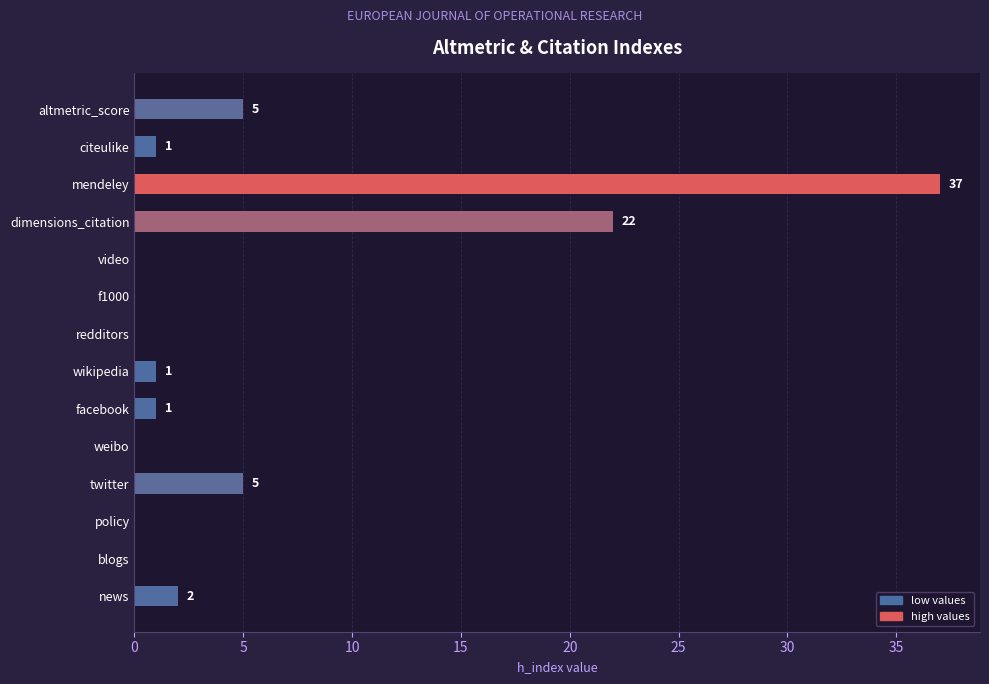

Reading top to bottom, what are all the values shown in this chart?

altmetric_score=5	citeulike=1	mendeley=37	dimensions_citation=22	video=0	f1000=0	redditors=0	wikipedia=1	facebook=1	weibo=0	twitter=5	policy=0	blogs=0	news=2